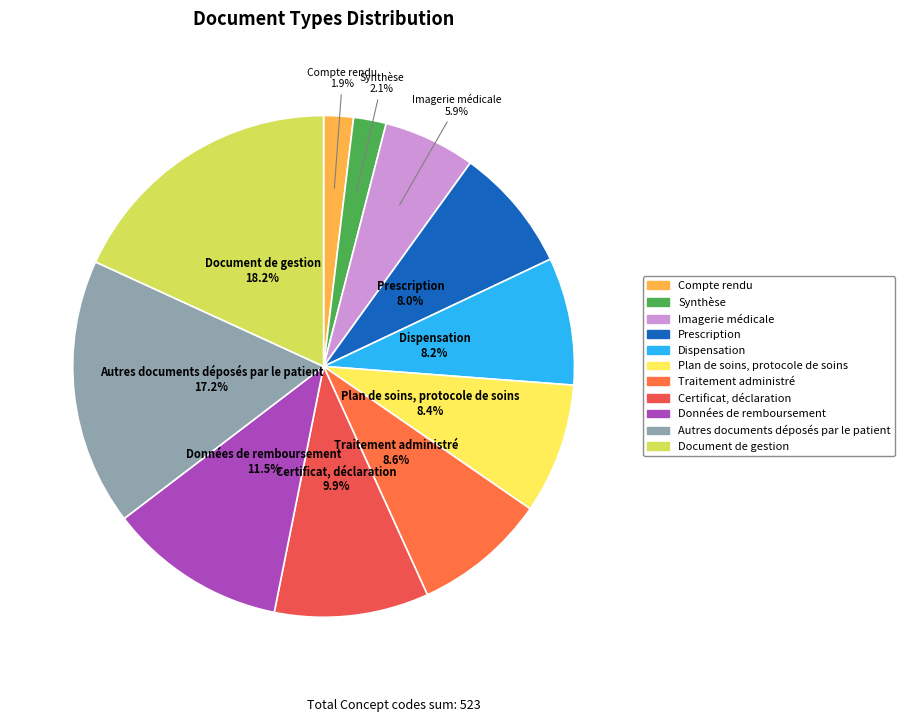

Rank the categories by value from highest to lowest.

Document de gestion, Autres documents déposés par le patient, Données de remboursement, Certificat, déclaration, Traitement administré, Plan de soins, protocole de soins, Dispensation, Prescription, Imagerie médicale, Synthèse, Compte rendu